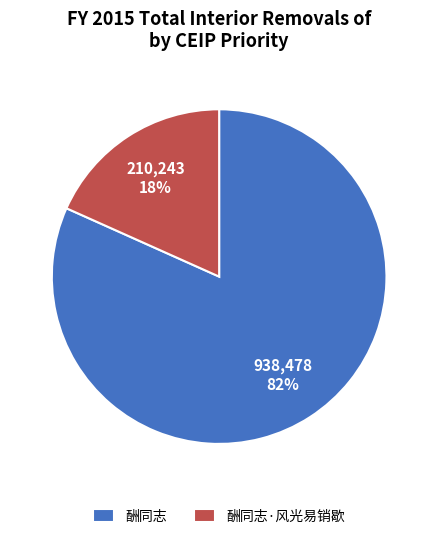

Which has a higher value, 酬同志 or 酬同志·风光易销歇?

酬同志